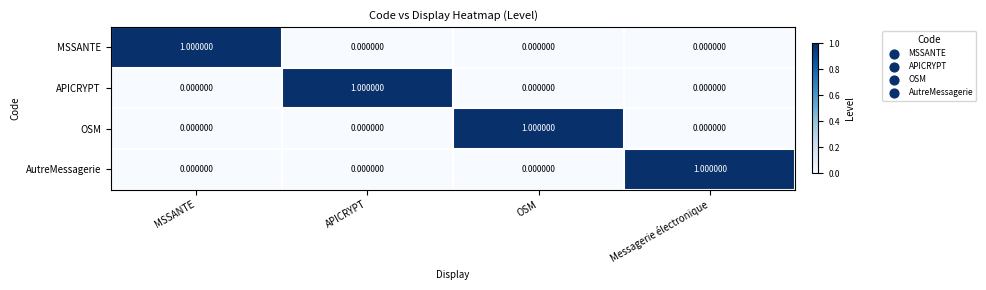

Which category has the highest value in the APICRYPT series?

APICRYPT